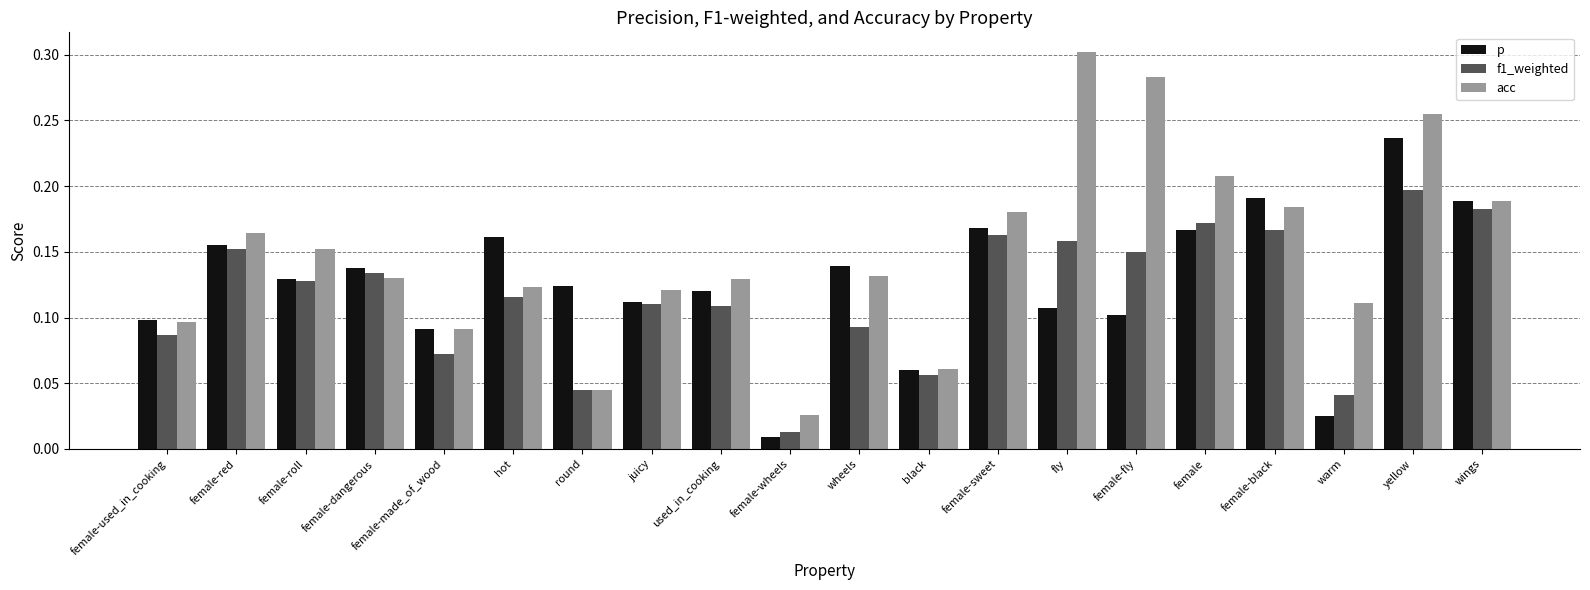

How many groups of bars are there?

20